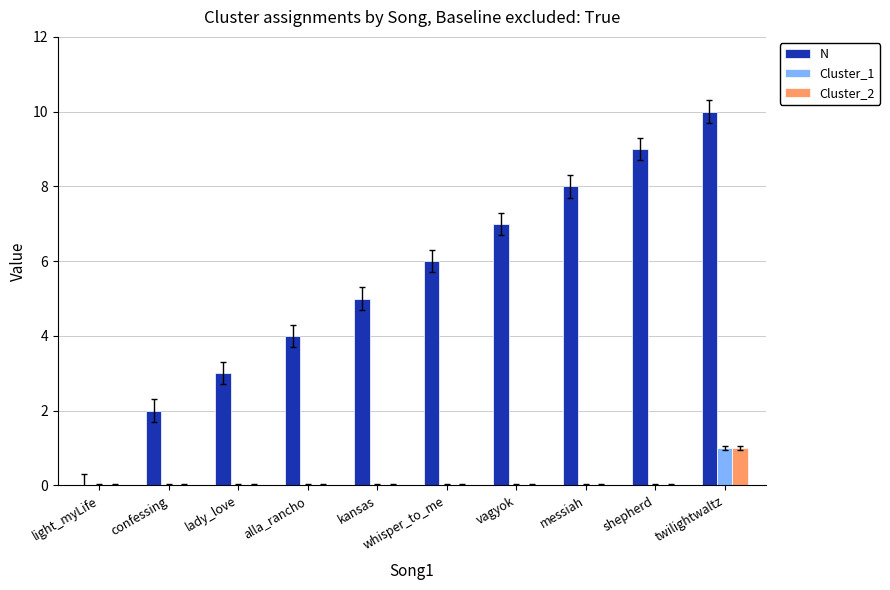

Count the N values in the range 3 to 8.

6